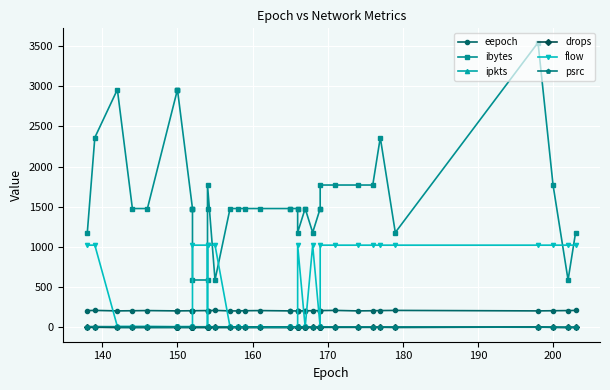

Which series has the largest total across all categories?

ibytes